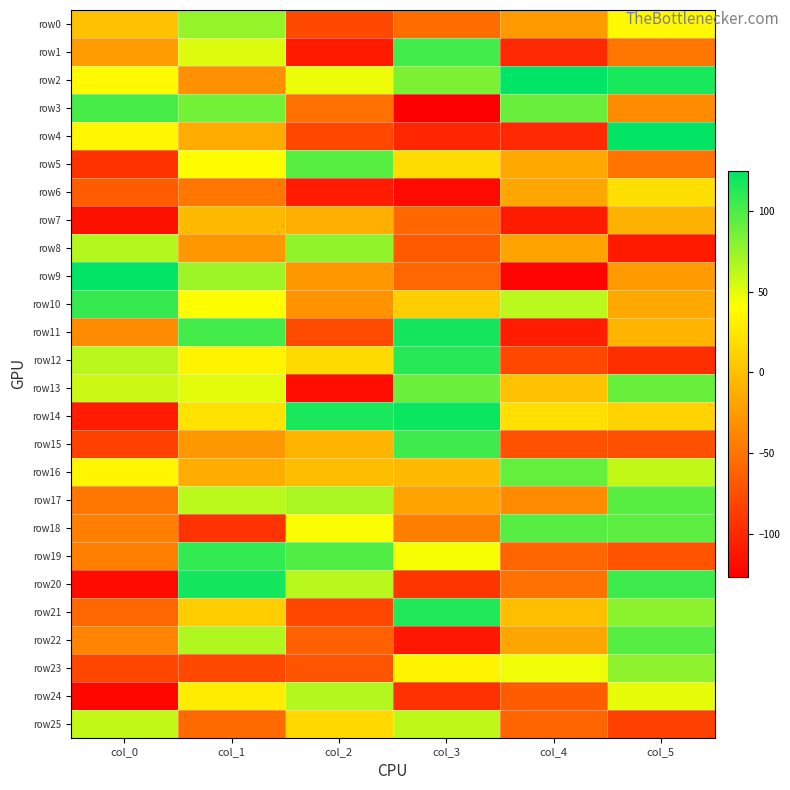

Reading left to right, what are all the values shown in this chart?

row0: col_0=0	col_1=76	col_2=-79	col_3=-55	col_4=-25	col_5=37
row1: col_0=-23	col_1=52	col_2=-109	col_3=103	col_4=-99	col_5=-49
row2: col_0=38	col_1=-32	col_2=47	col_3=84	col_4=125	col_5=116
row3: col_0=101	col_1=87	col_2=-52	col_3=-127	col_4=91	col_5=-34
row4: col_0=35	col_1=-14	col_2=-80	col_3=-101	col_4=-100	col_5=124
row5: col_0=-94	col_1=40	col_2=95	col_3=18	col_4=-15	col_5=-50
row6: col_0=-65	col_1=-49	col_2=-108	col_3=-120	col_4=-17	col_5=20
row7: col_0=-115	col_1=-4	col_2=-11	col_3=-58	col_4=-108	col_5=-10
row8: col_0=66	col_1=-27	col_2=77	col_3=-67	col_4=-19	col_5=-109
row9: col_0=125	col_1=73	col_2=-27	col_3=-58	col_4=-124	col_5=-25
row10: col_0=107	col_1=40	col_2=-30	col_3=9	col_4=63	col_5=-15
row11: col_0=-34	col_1=102	col_2=-77	col_3=118	col_4=-107	col_5=-8
row12: col_0=64	col_1=34	col_2=17	col_3=112	col_4=-80	col_5=-96
row13: col_0=58	col_1=50	col_2=-117	col_3=90	col_4=1	col_5=91
row14: col_0=-108	col_1=22	col_2=116	col_3=121	col_4=21	col_5=12
row15: col_0=-83	col_1=-27	col_2=-8	col_3=104	col_4=-73	col_5=-74
row16: col_0=35	col_1=-12	col_2=-2	col_3=-4	col_4=92	col_5=61
row17: col_0=-49	col_1=63	col_2=69	col_3=-19	col_4=-35	col_5=95
row18: col_0=-43	col_1=-93	col_2=42	col_3=-43	col_4=96	col_5=94
row19: col_0=-42	col_1=108	col_2=98	col_3=44	col_4=-60	col_5=-72
row20: col_0=-119	col_1=118	col_2=64	col_3=-91	col_4=-52	col_5=104
row21: col_0=-59	col_1=8	col_2=-80	col_3=114	col_4=-1	col_5=79
row22: col_0=-39	col_1=67	col_2=-63	col_3=-111	col_4=-18	col_5=96
row23: col_0=-80	col_1=-79	col_2=-71	col_3=33	col_4=46	col_5=78
row24: col_0=-122	col_1=29	col_2=66	col_3=-95	col_4=-66	col_5=49
row25: col_0=61	col_1=-57	col_2=16	col_3=62	col_4=-60	col_5=-84